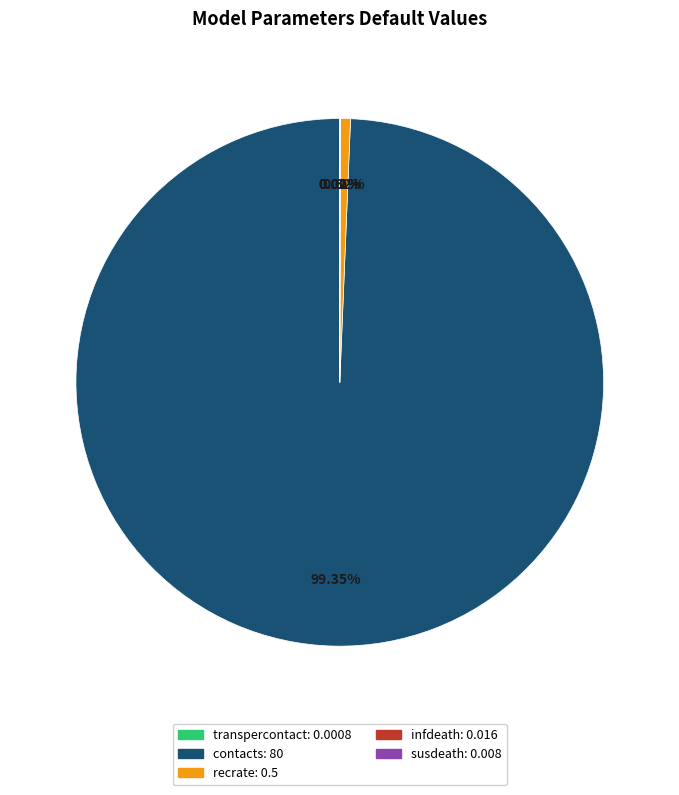

Is contacts the majority of the pie?

Yes